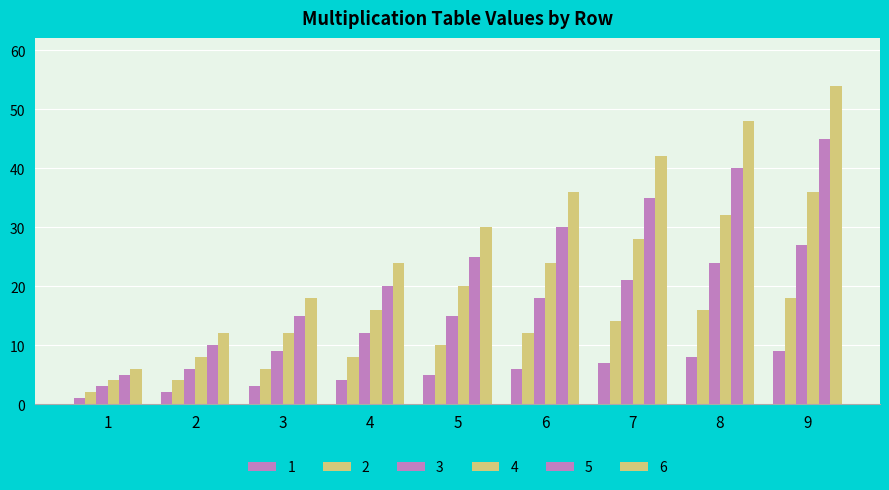

Is it true that 1 equals 6 at 9?

False